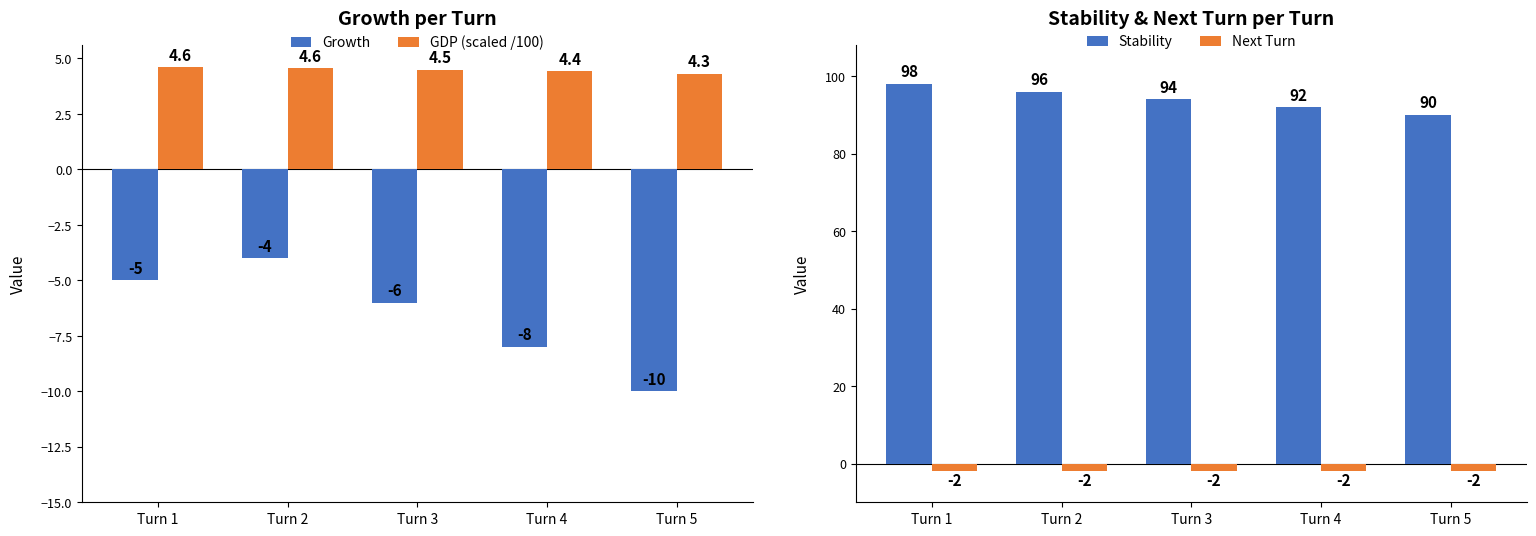

Between Turn 1 and Turn 3, which is larger?

Turn 1